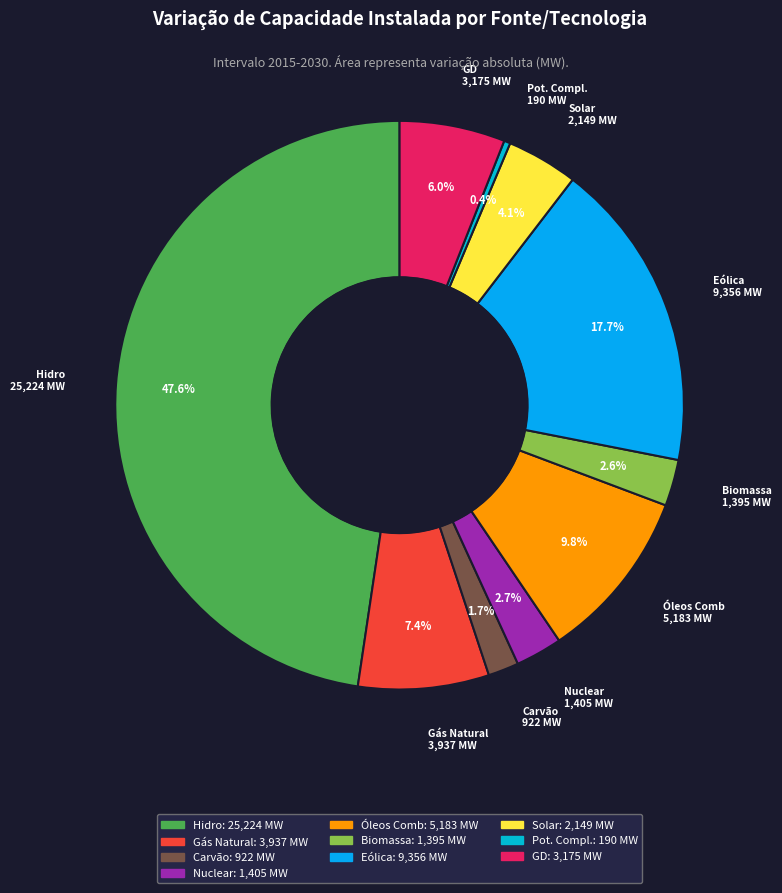

How many segments does this pie chart have?

10